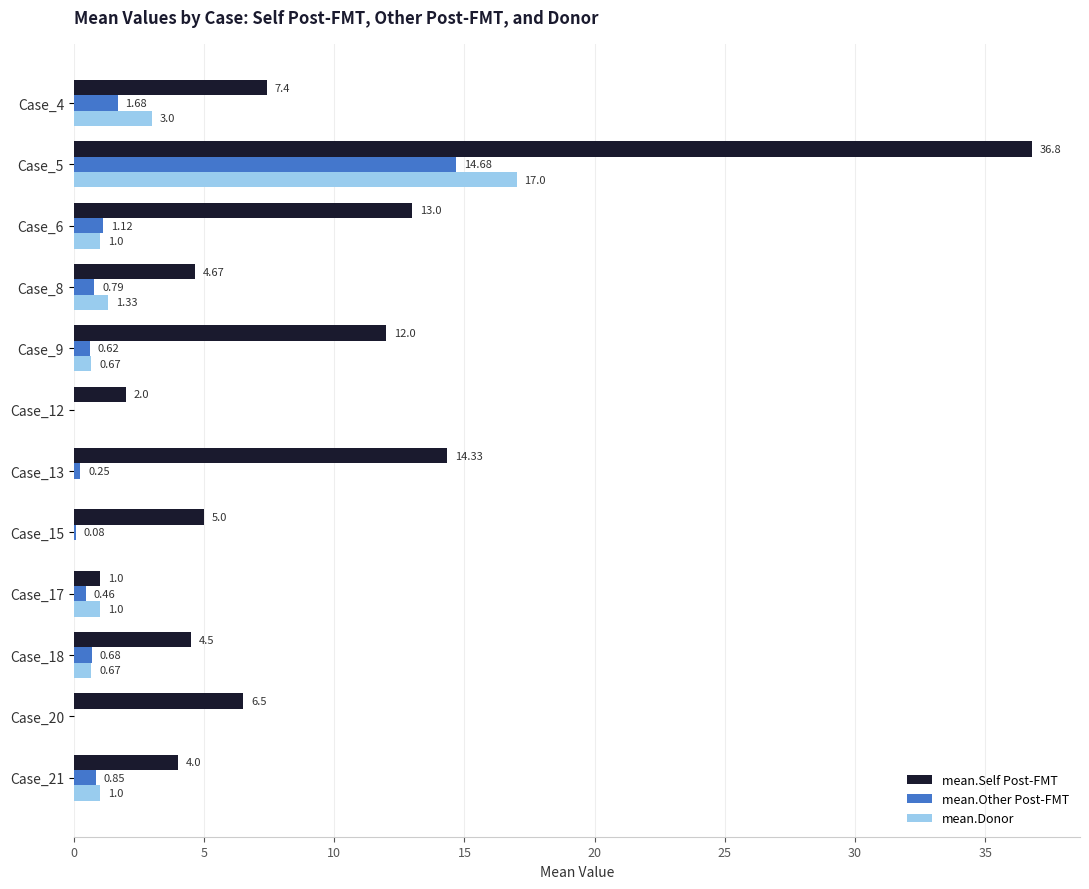

What is the total value across all series at Case_5?

68.5